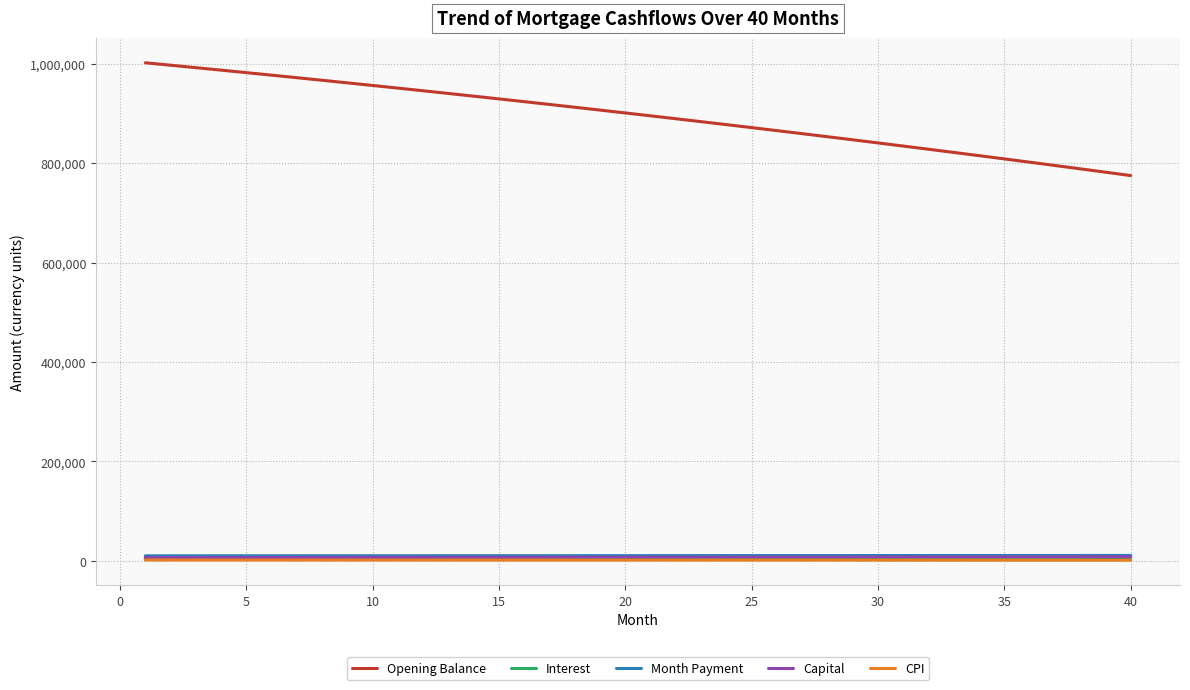

Which series has the largest total across all categories?

Opening Balance